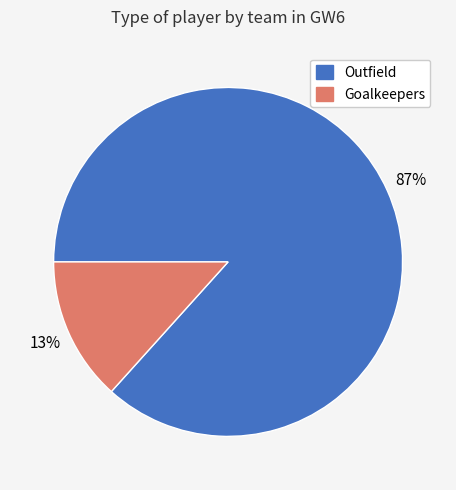

What percentage is the Goalkeepers slice, to the nearest percent?

13%